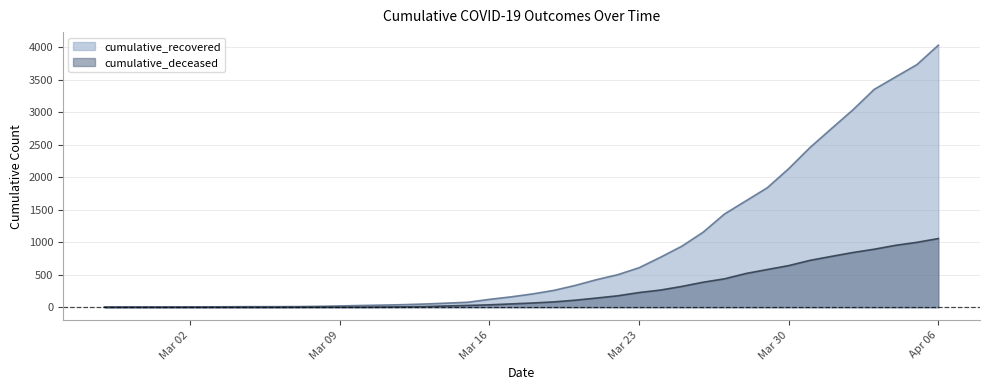

List the series in order of their peak value, lowest first.

cumulative_deceased, cumulative_recovered